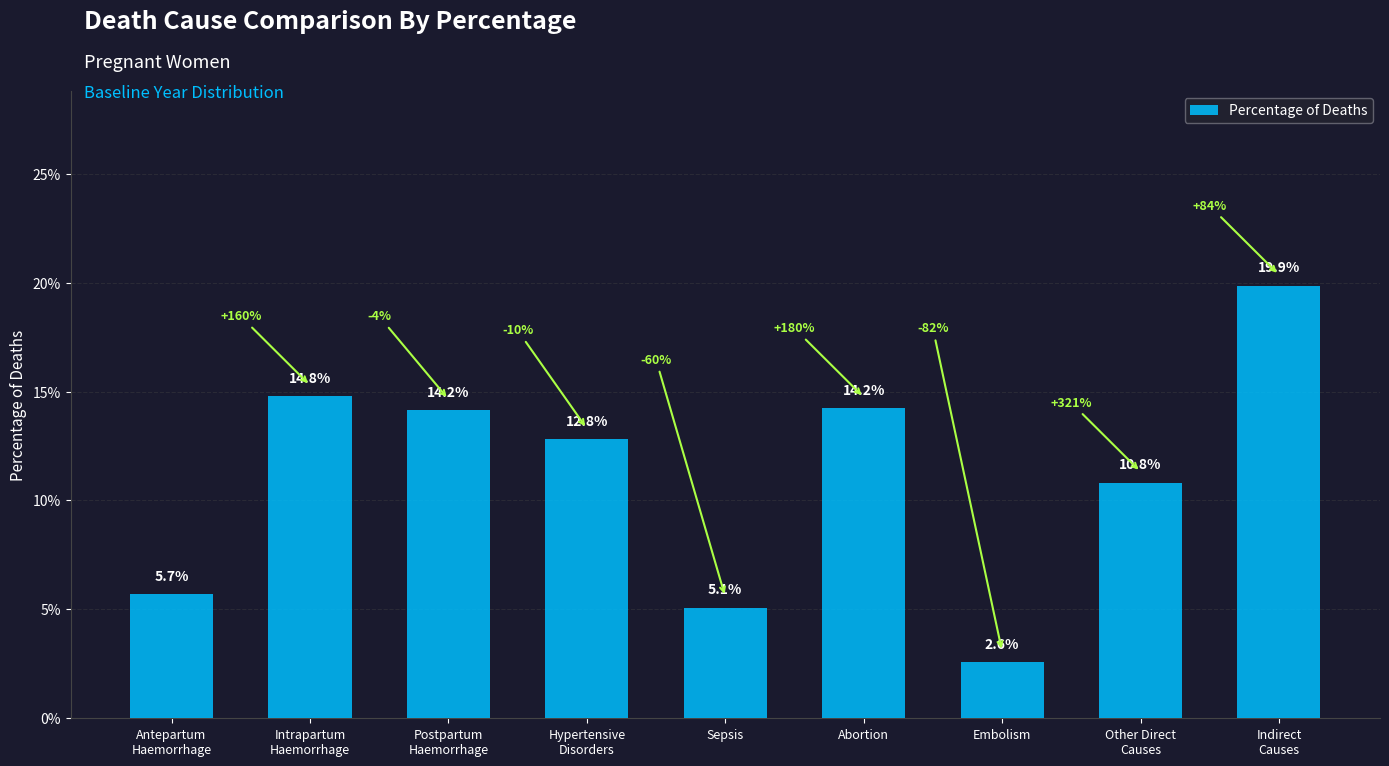

Are the bars horizontal?

No